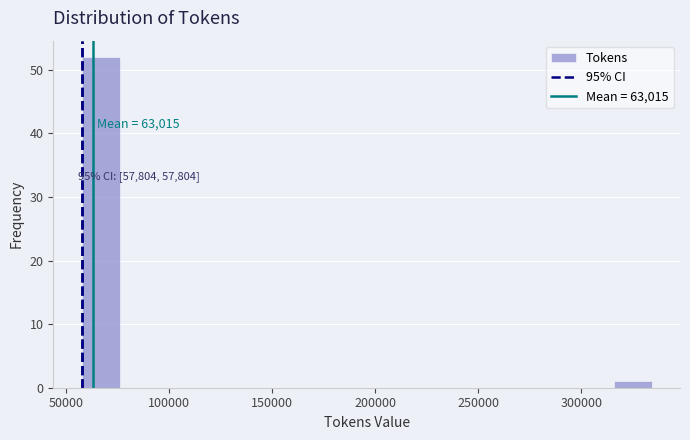

Around what value on the x-axis is the tallest bar? Give the approximate position of its centre, as read against the axis.

65000